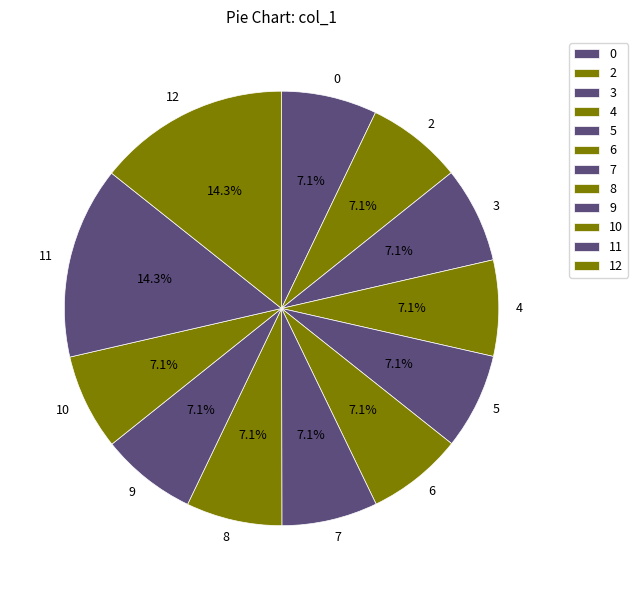

Combined, do 3 and 4 account for over 50%?

No